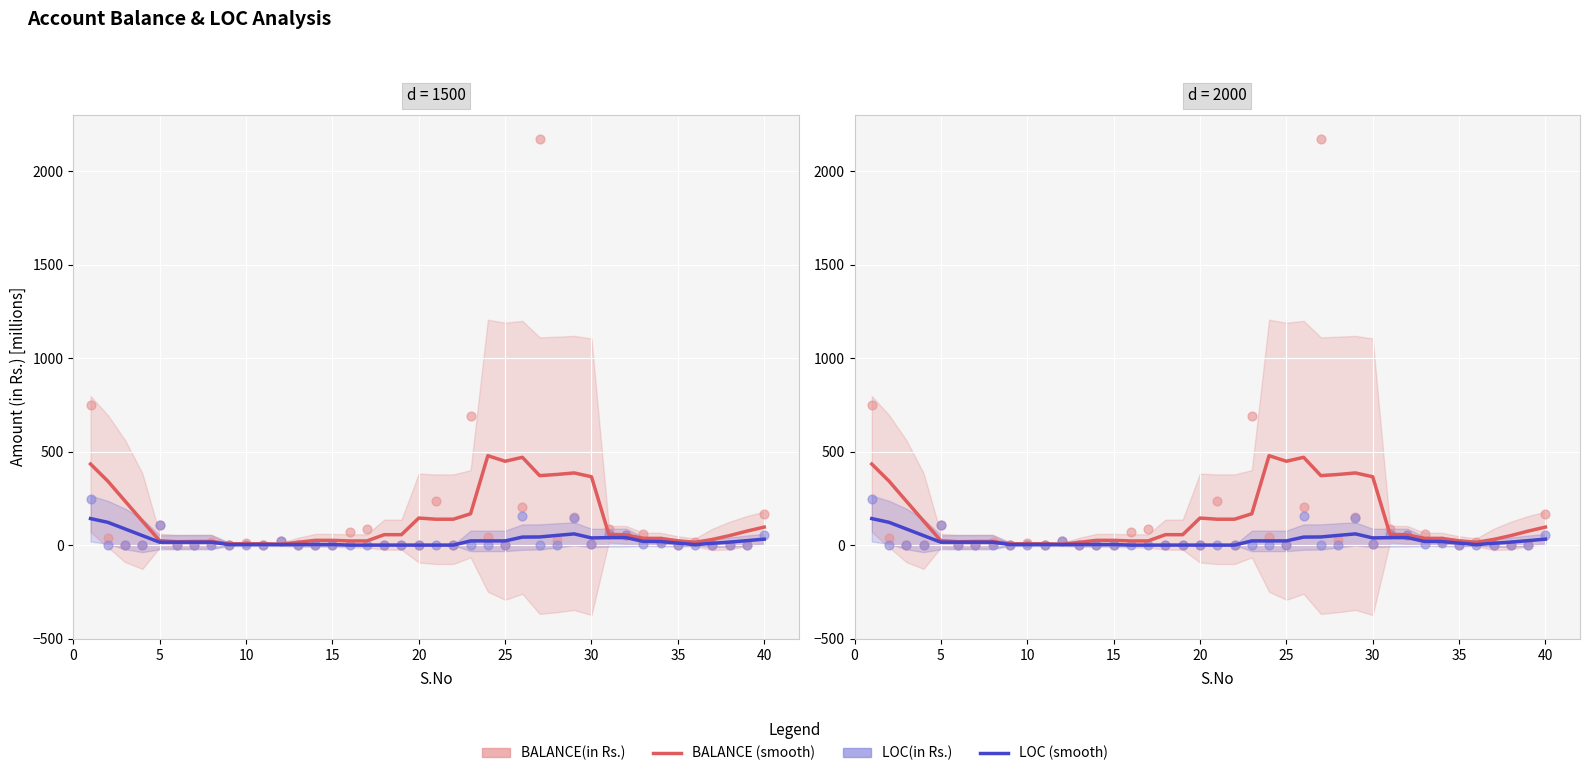

Which series has the largest total across all categories?

BALANCE(in Rs.) (smooth)